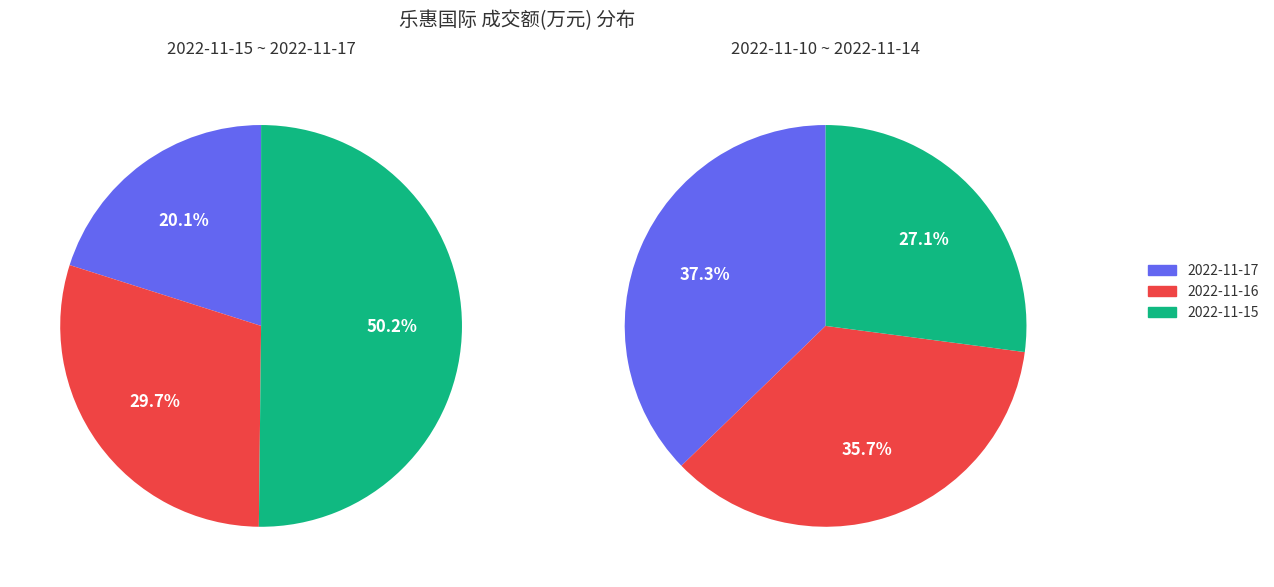

Does 2022-11-14 account for over 50% of the chart?

No